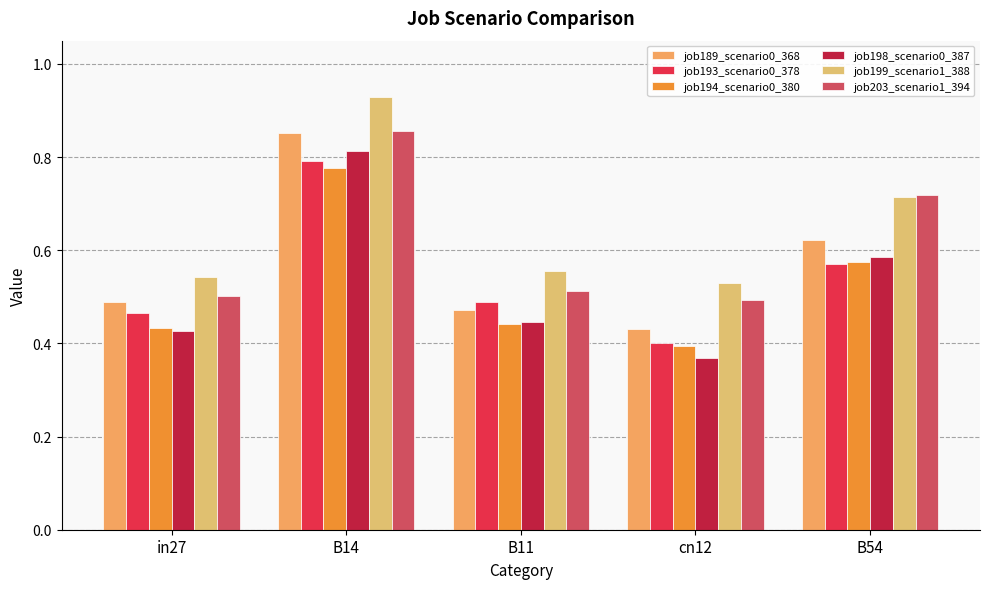

How many groups of bars are there?

5